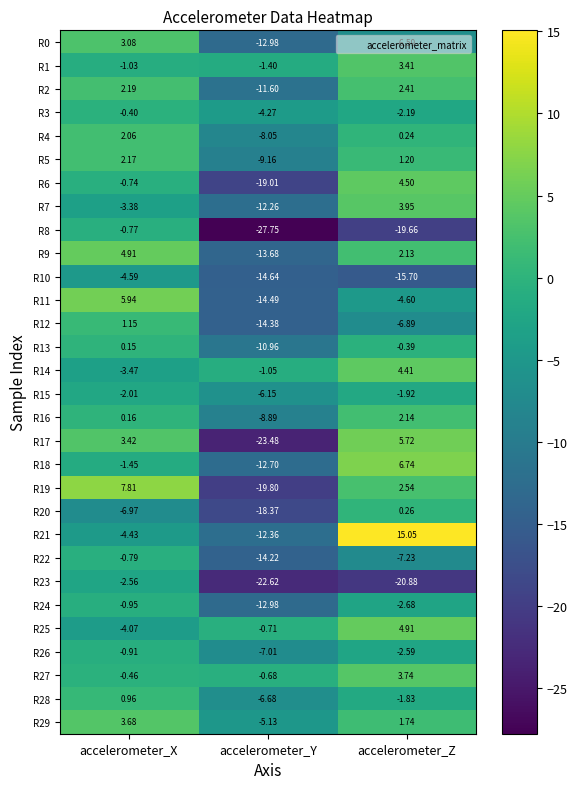

Which category has the lowest value across all series?

accelerometer_Y